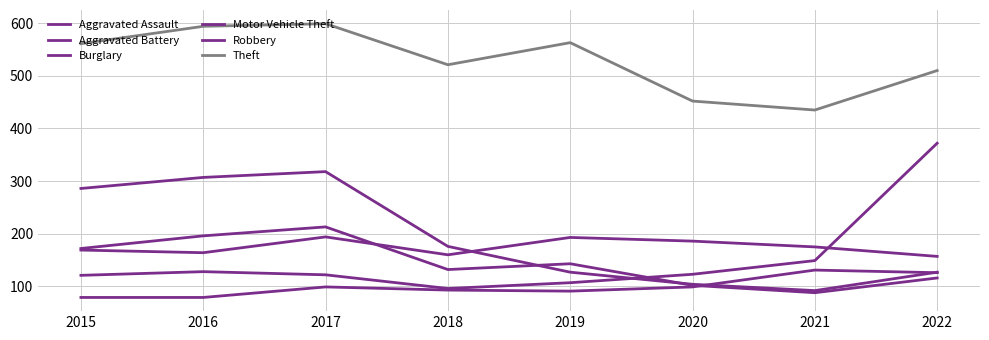

How many lines are shown in the chart?

6